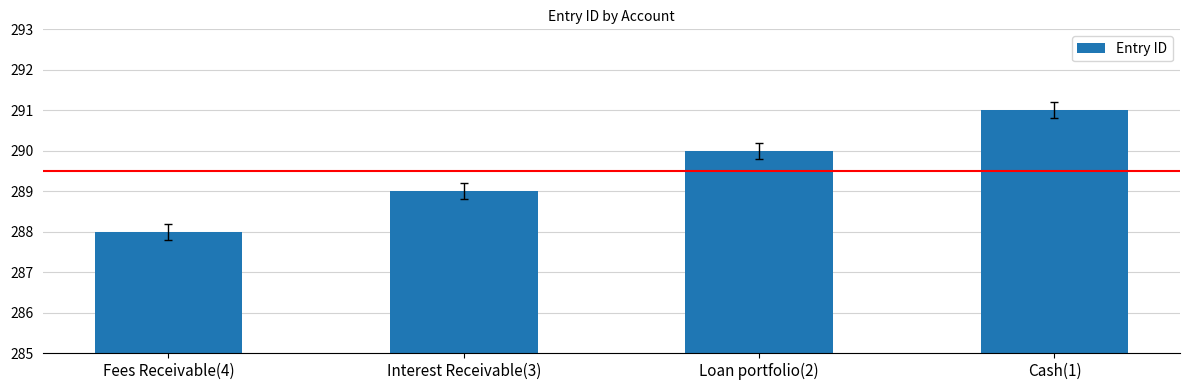

At which category does the chart reach its peak across all series?

Cash(1)